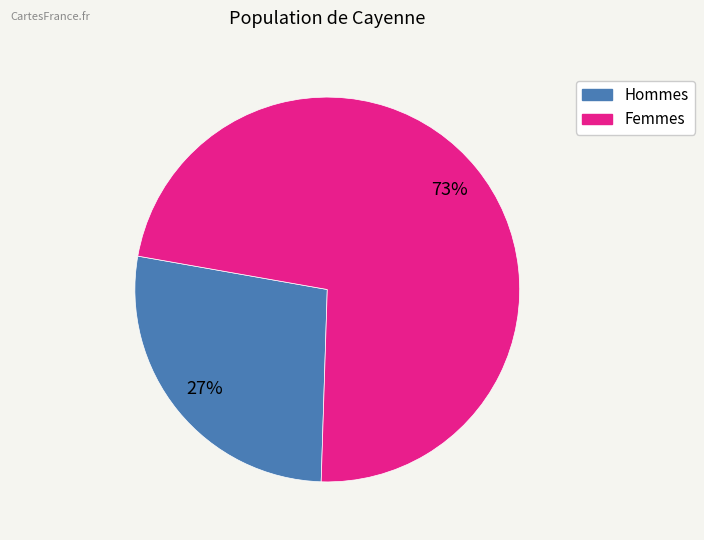

To the nearest percent, what is the average slice percentage?

50%